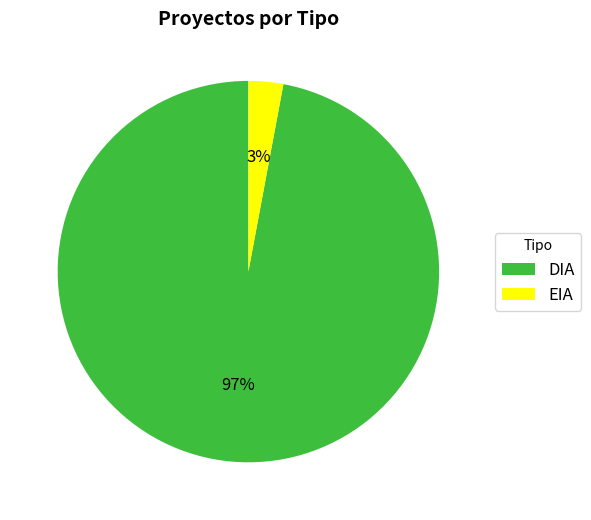

What percentage is the EIA slice, to the nearest percent?

3%